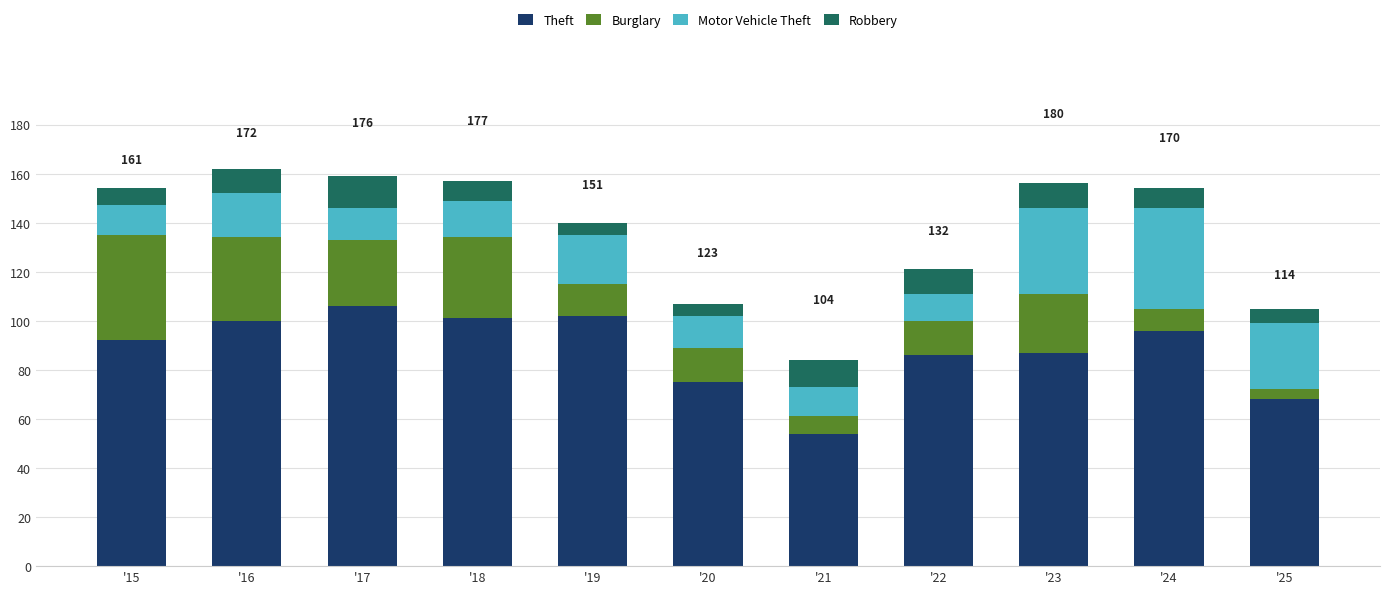

Which category has the lowest value in the Theft series?

'21